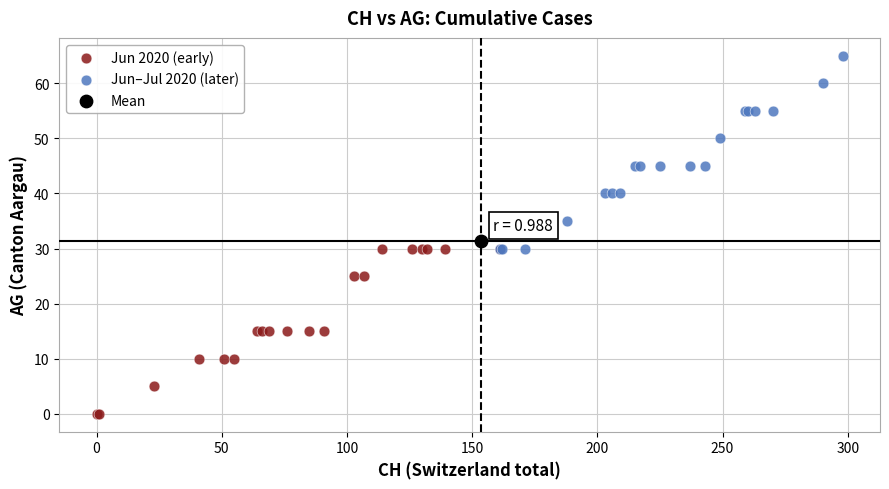

What are all the series names shown in the legend?

Jun 2020 (early), Jun–Jul 2020 (later), Mean